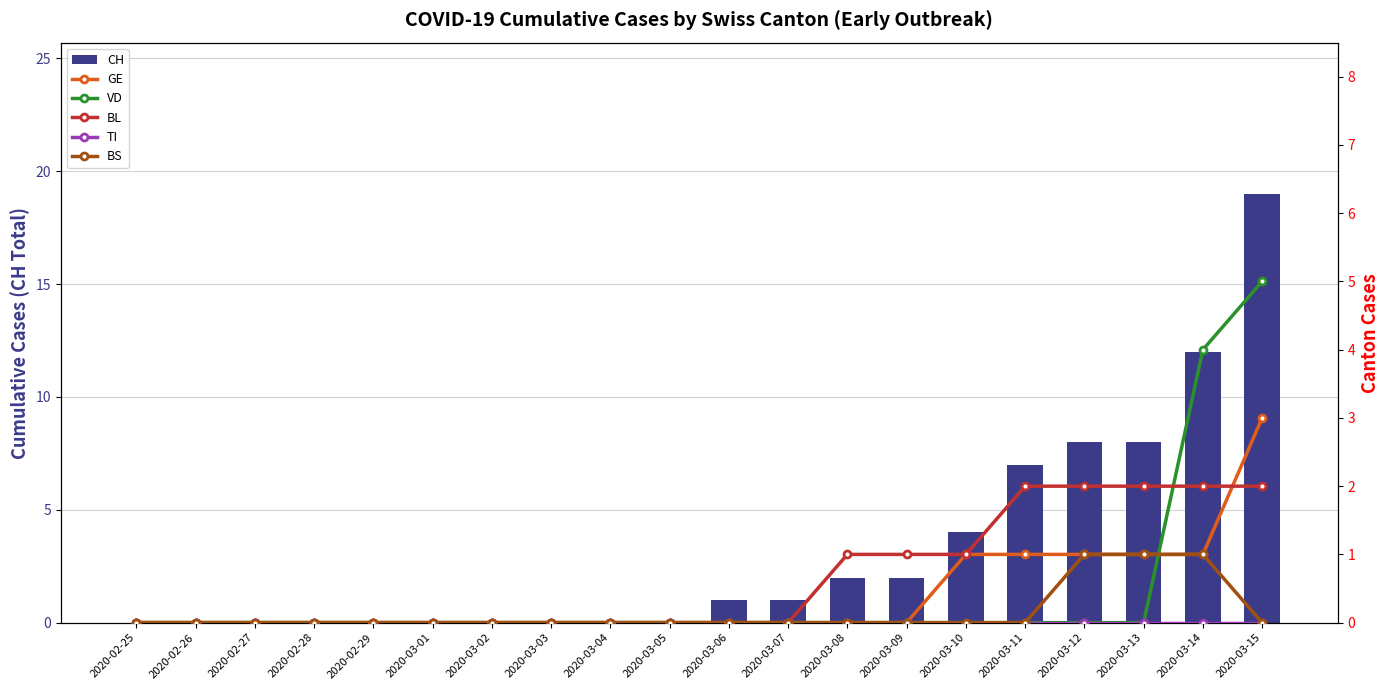

At how many categories does at least one series exceed 1?

8